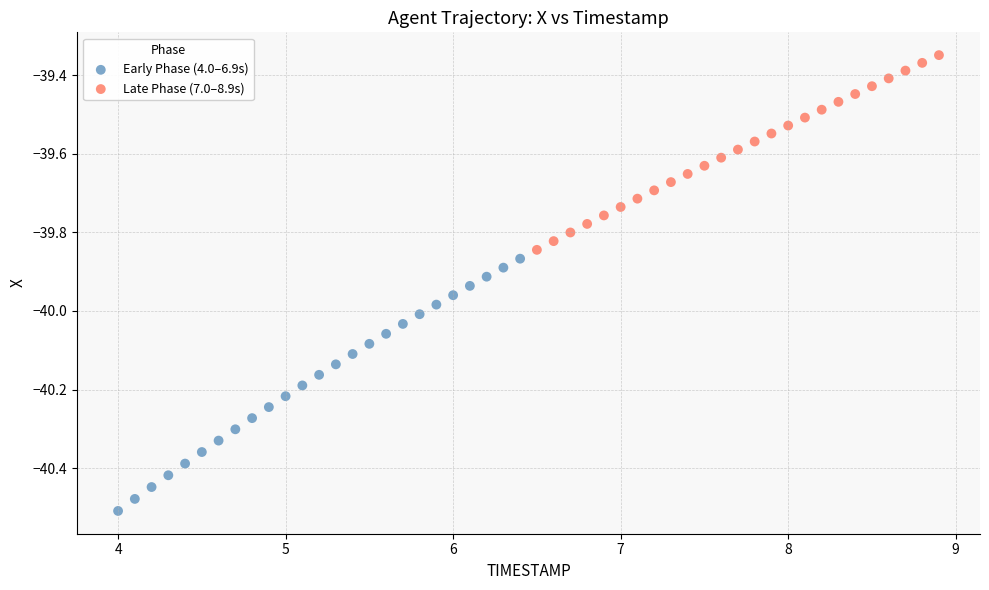

Which series reaches the minimum Y coordinate?

Early Phase (4.0–6.9s)